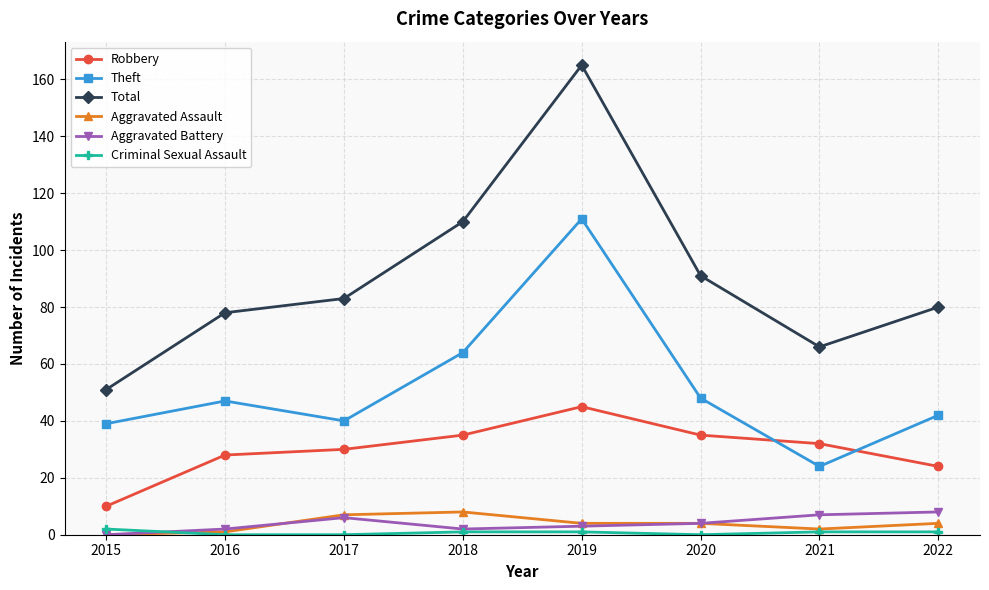

Which series has the largest range (max minus min)?

Total